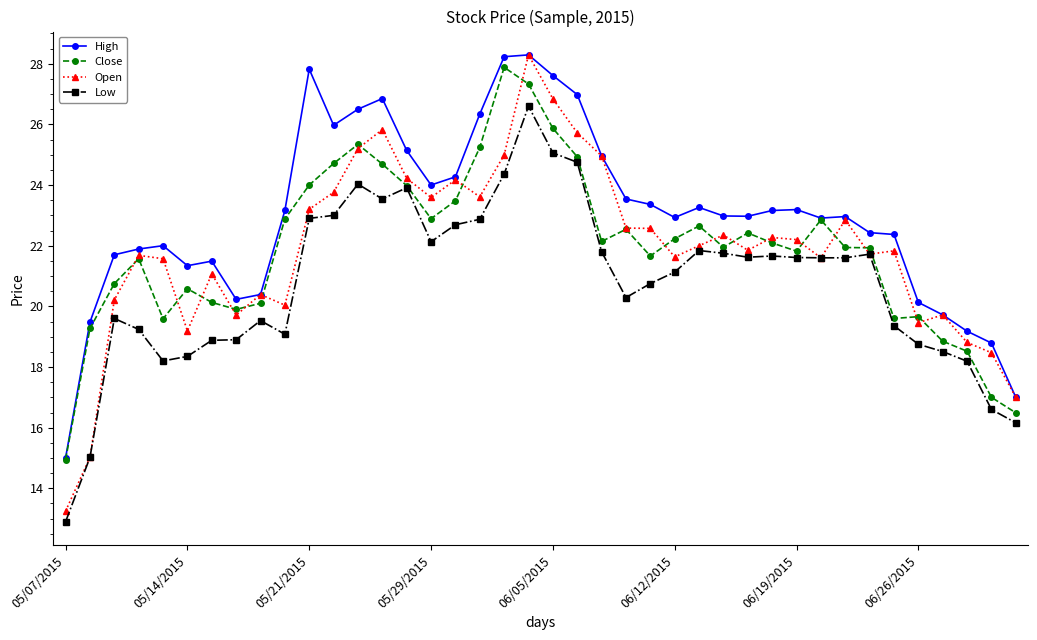

How many lines are shown in the chart?

4